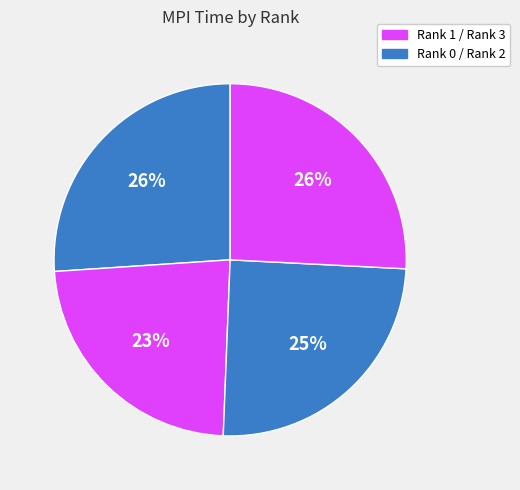

Count the number of slices in the pie.

4